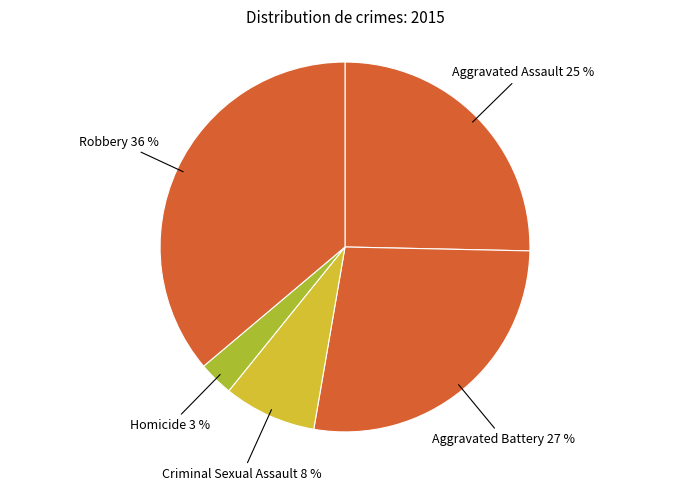

Is it true that Criminal Sexual Assault is 8% of the pie?

True